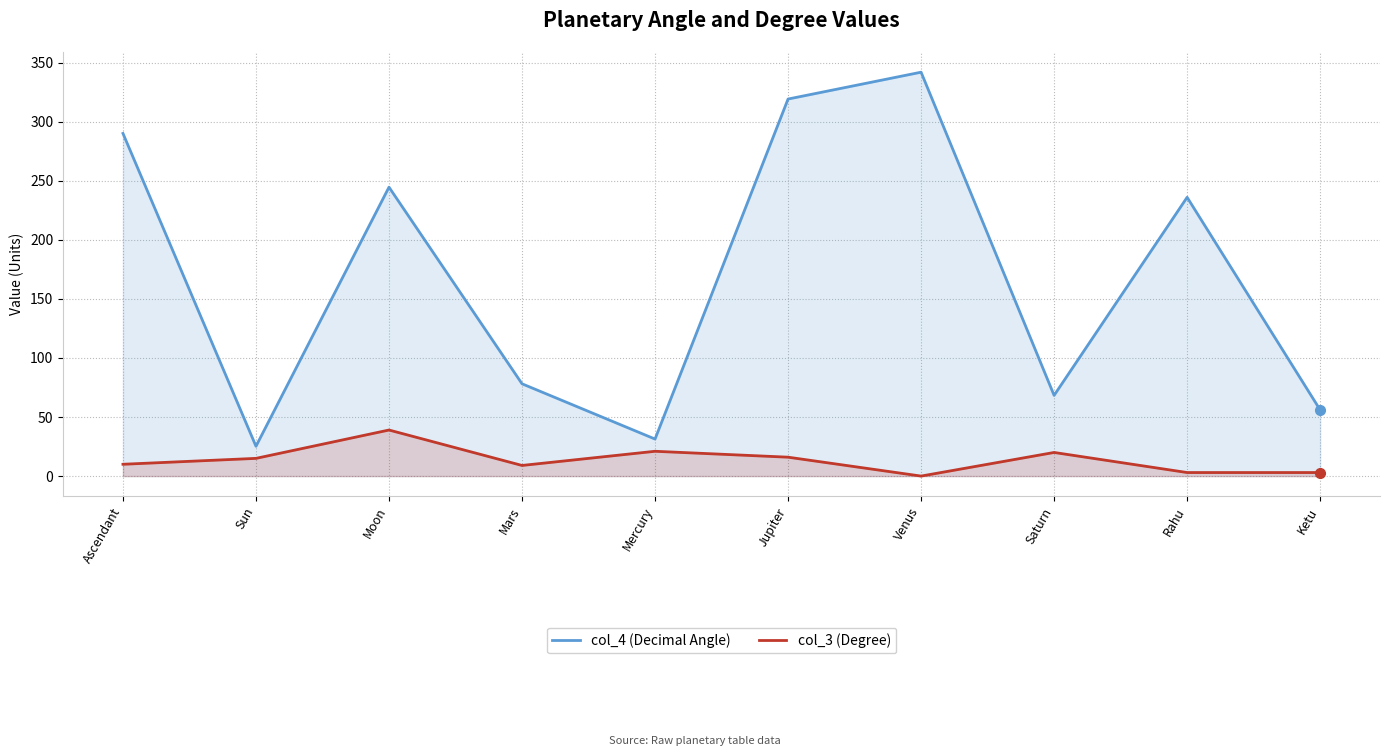

How many lines are shown in the chart?

2